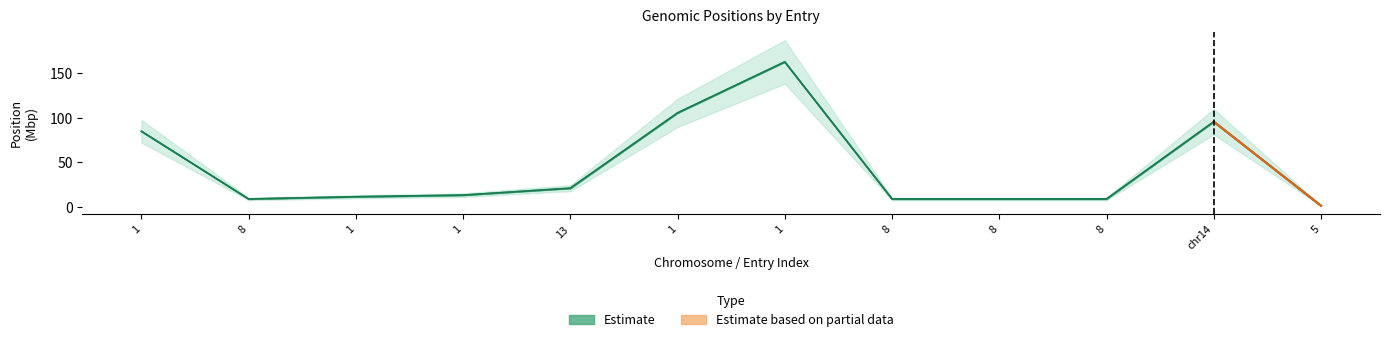

True or false: col_1 (start) and col_2 (end) intersect in this chart.

False